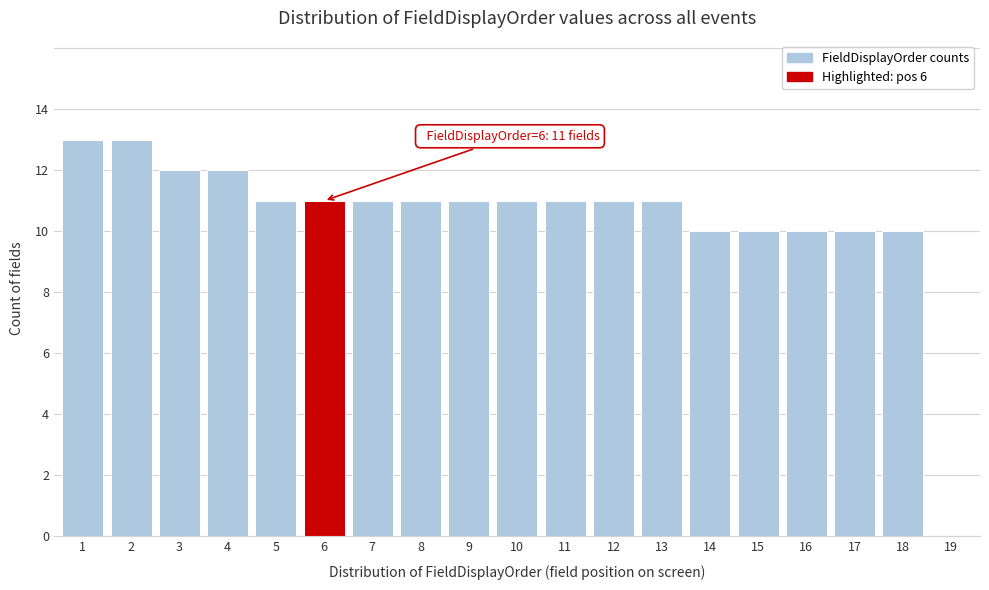

Reading left to right, what are all the values shown in this chart?

1=13	2=13	3=12	4=12	5=11	6=11	7=11	8=11	9=11	10=11	11=11	12=11	13=11	14=10	15=10	16=10	17=10	18=10	19=0